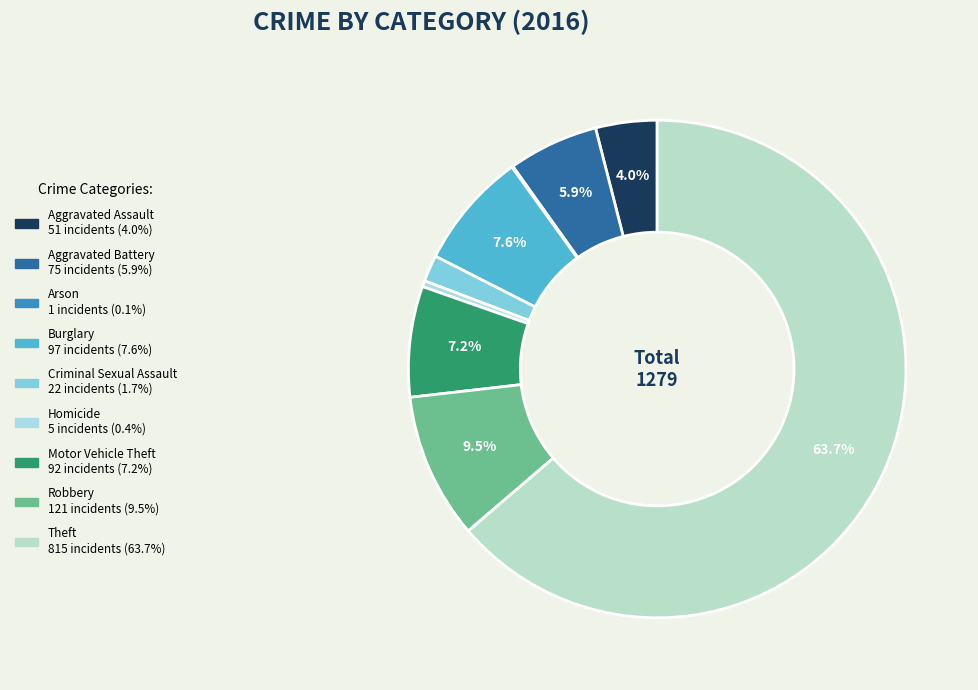

Is there any slice that represents more than half of the pie?

Yes